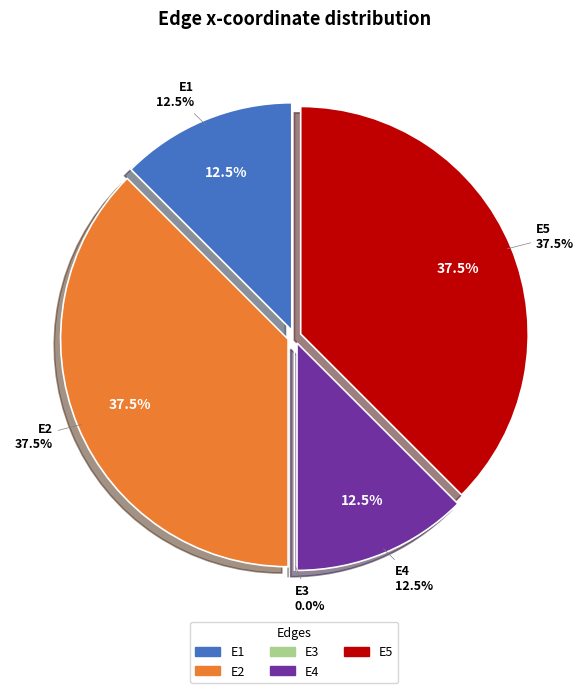

How many segments does this pie chart have?

5